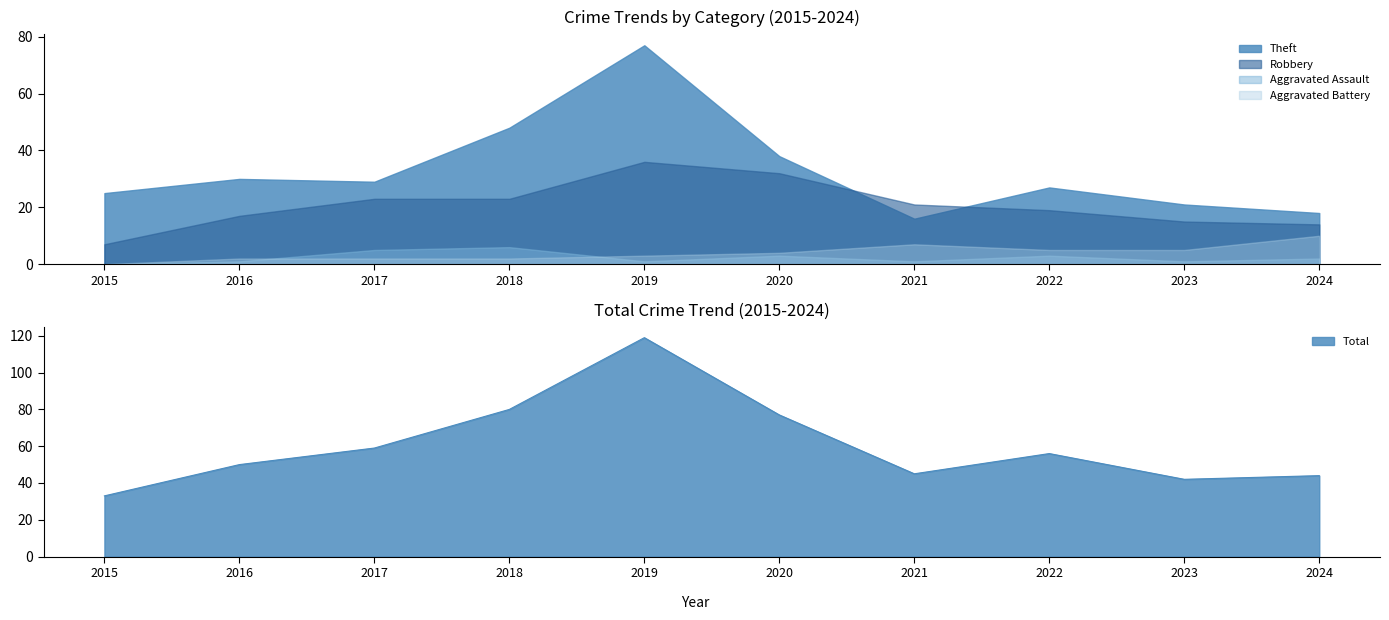

What are all the series names shown in the legend?

Robbery, Theft, Aggravated Assault, Aggravated Battery, Total